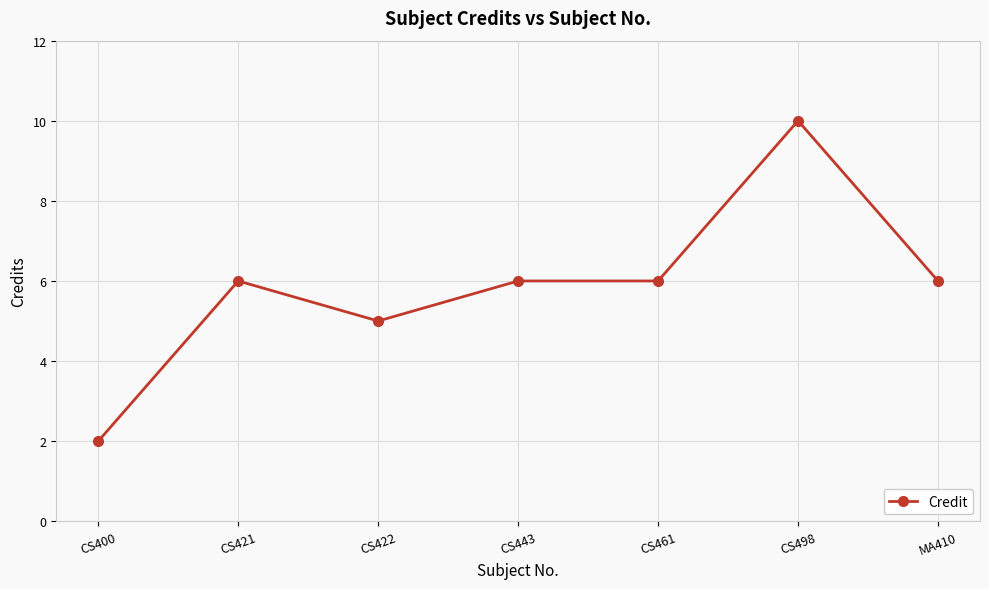

True or false: the data has more than 1 interior local peaks.

True